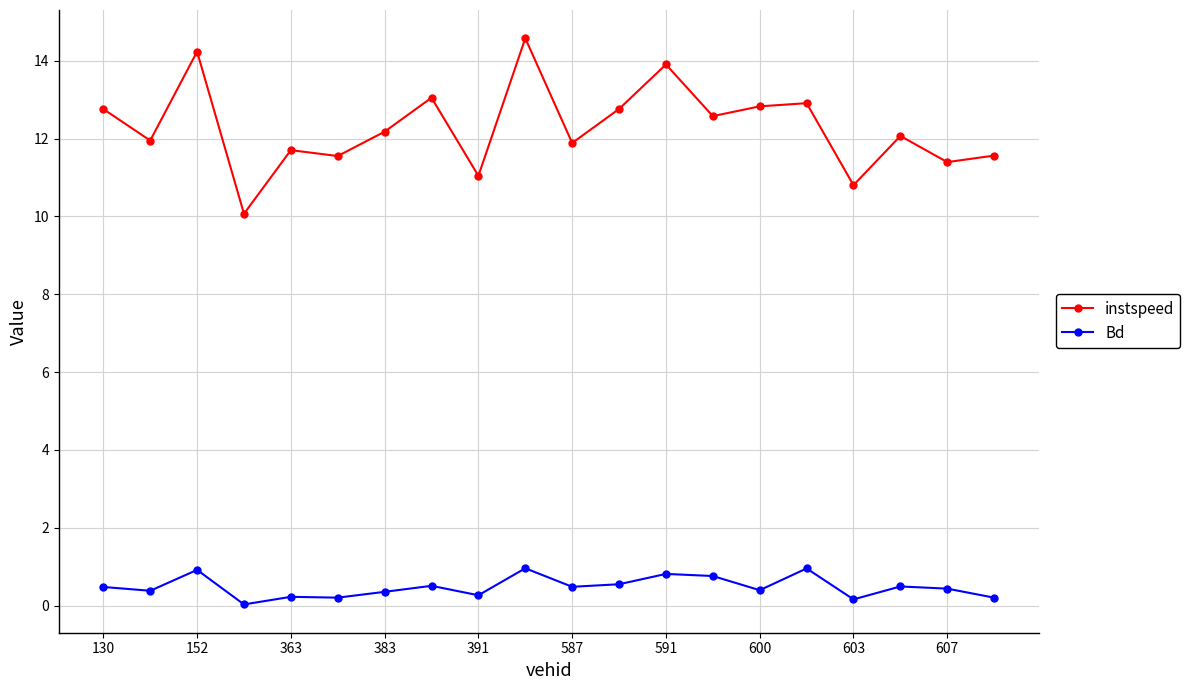

True or false: Bd and instspeed intersect in this chart.

False